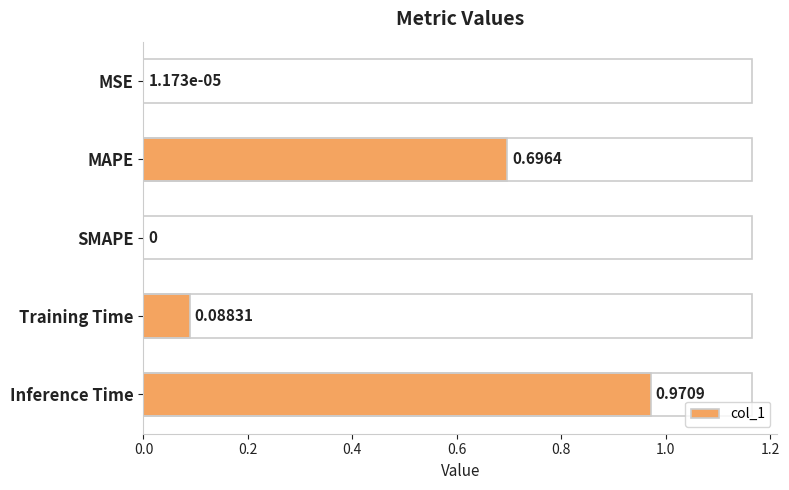

Between MAPE and SMAPE, which is larger?

MAPE